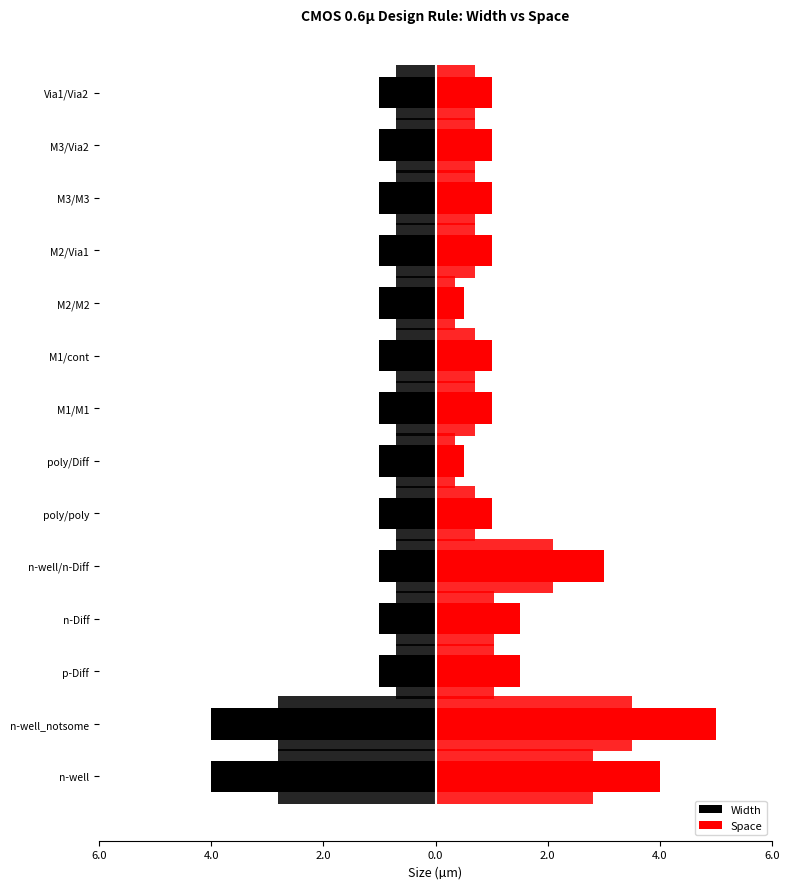

What is the average value of the Width series?

-1.4